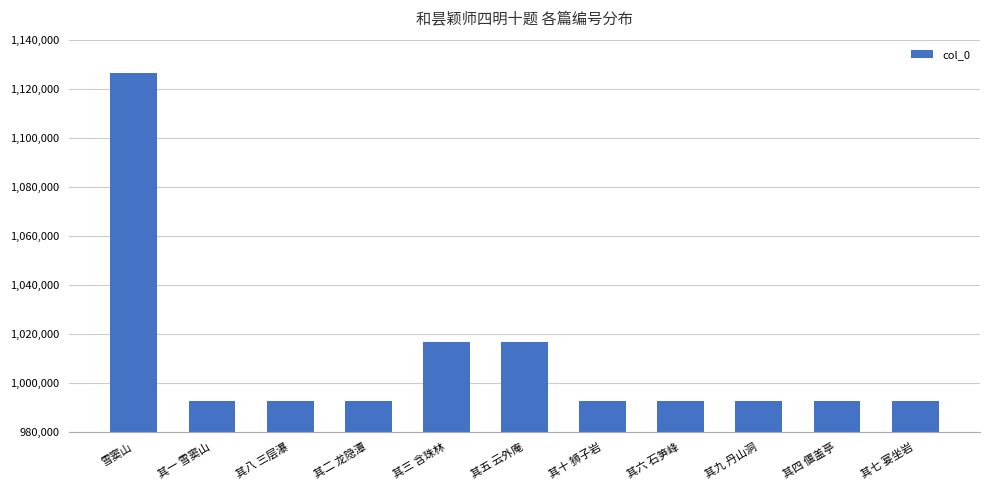

What is the value of the 5th bar from the left?

1016763